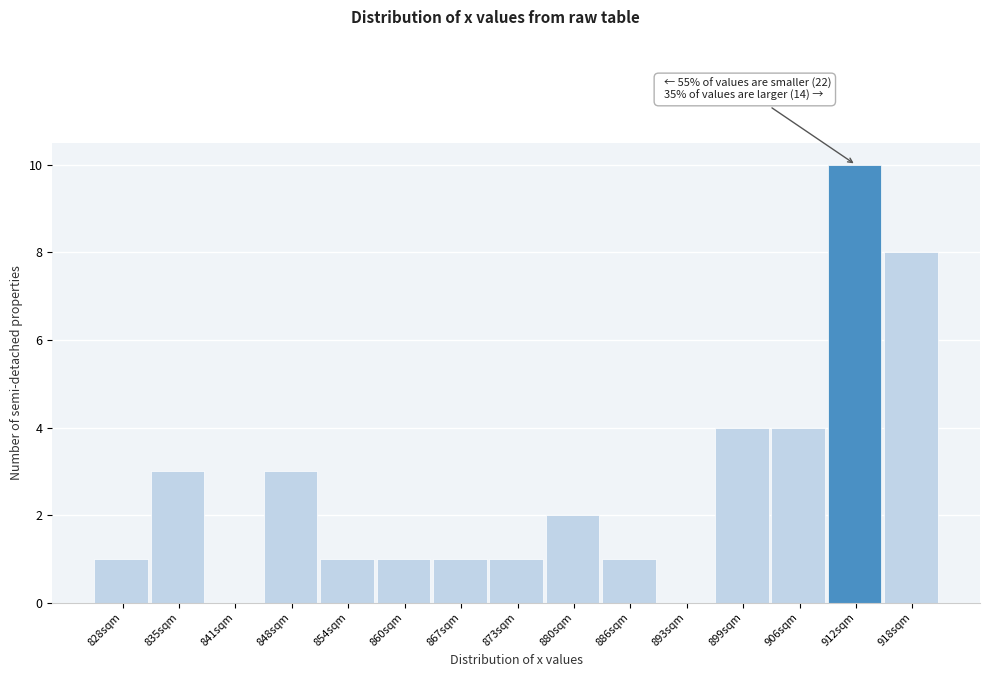

Over which range of the x-axis is the bar tallest?

909 to 915